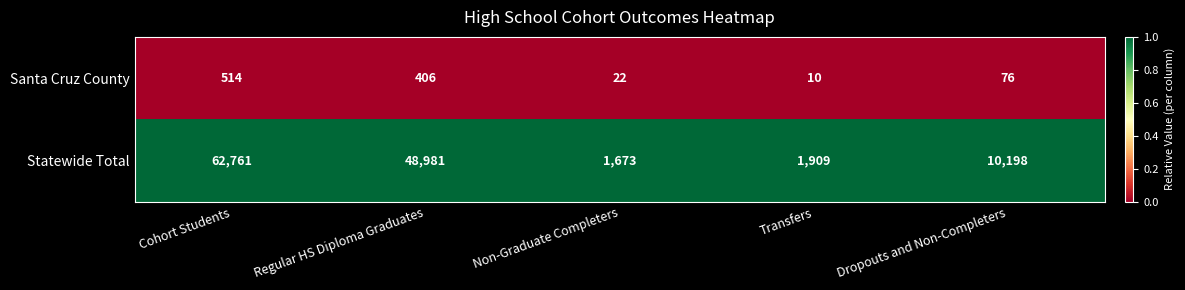

What is the average value of the Santa Cruz County series?

206